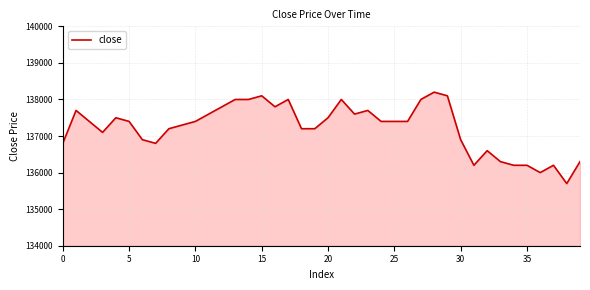

What is the difference between the maximum and minimum values?

2500